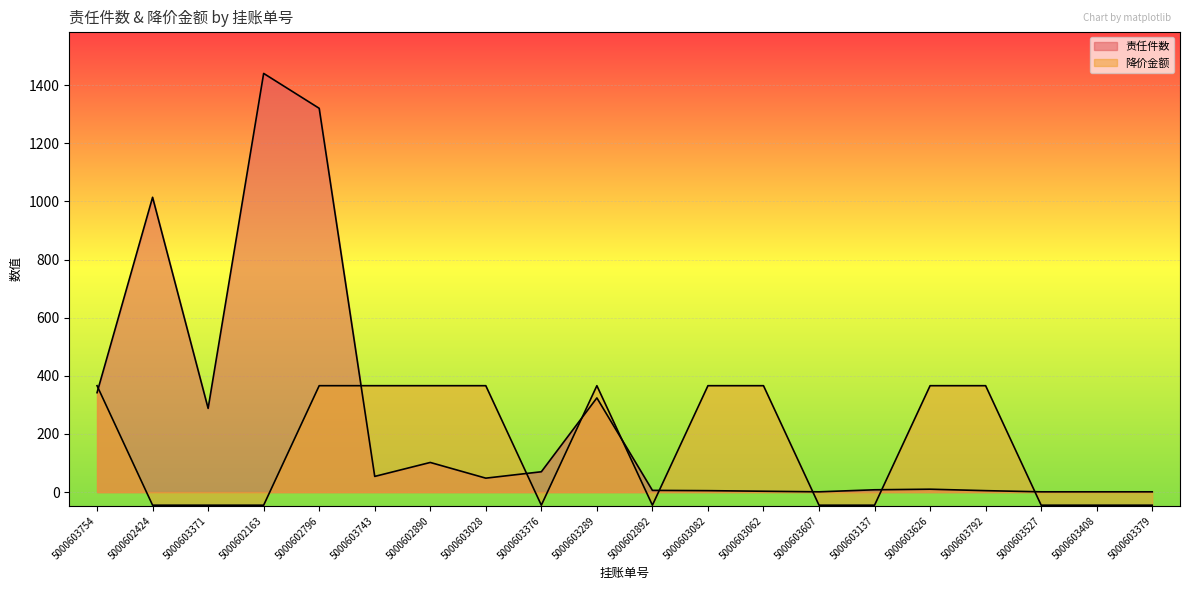

At which label does 降价金额 reach its minimum?

5000602424